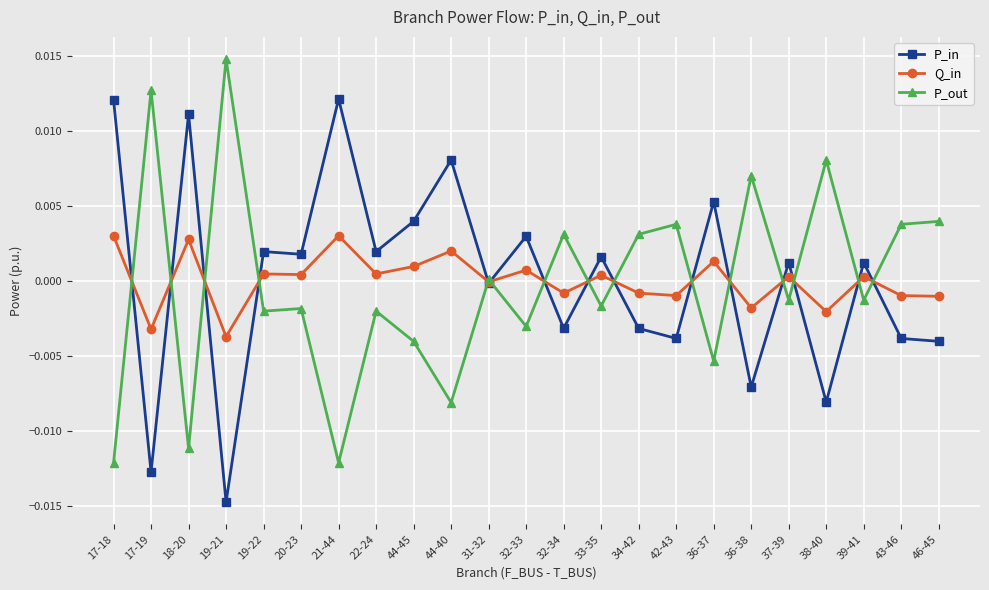

What is the label of the 14th point from the left?

33-35